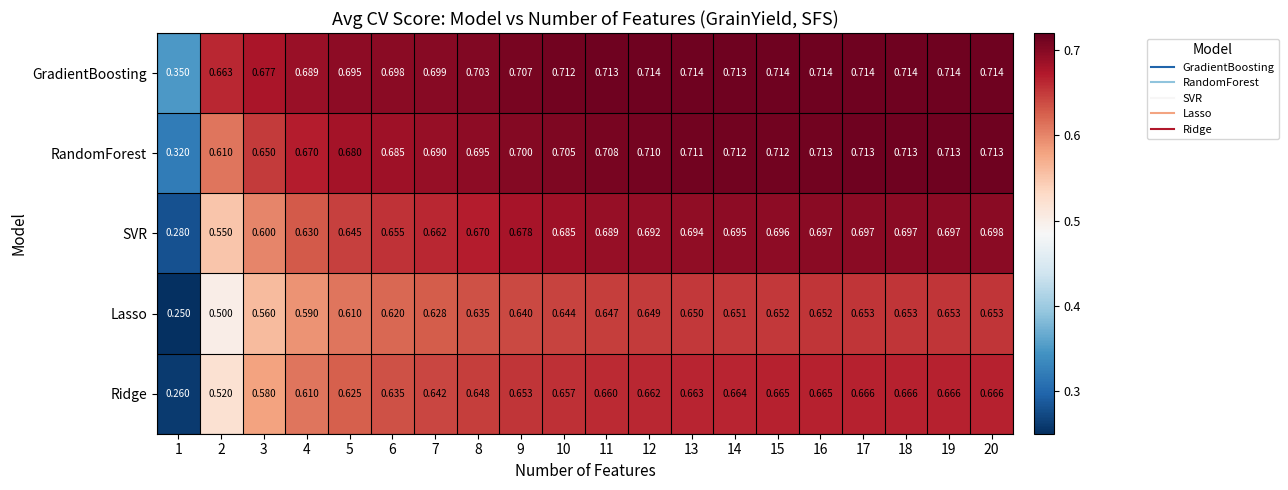

Which series has the largest range (max minus min)?

SVR